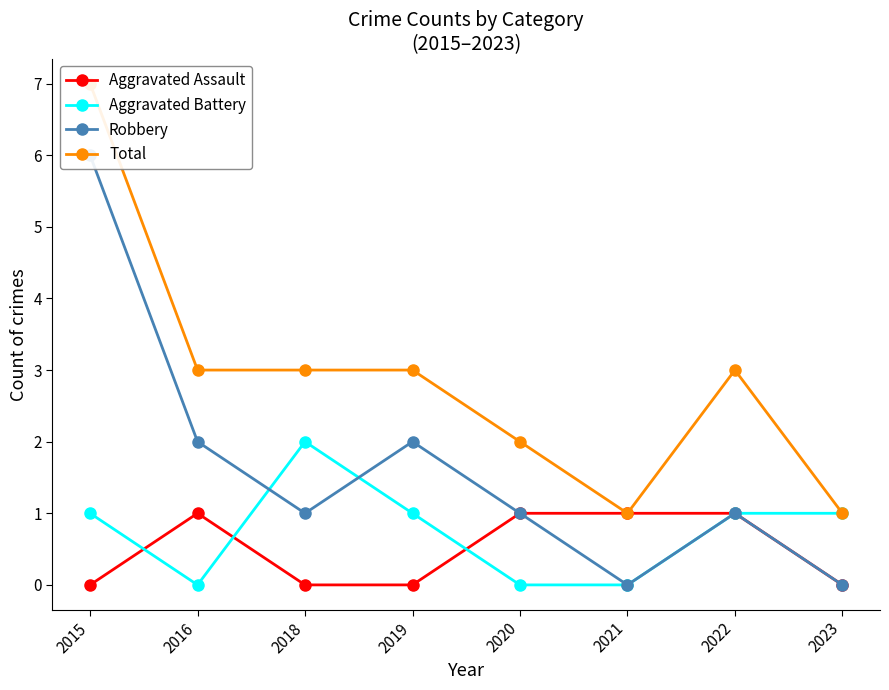

Reading left to right, list all the values displayed in this chart.

Aggravated Assault: 2015=0	2016=1	2018=0	2019=0	2020=1	2021=1	2022=1	2023=0
Aggravated Battery: 2015=1	2016=0	2018=2	2019=1	2020=0	2021=0	2022=1	2023=1
Robbery: 2015=6	2016=2	2018=1	2019=2	2020=1	2021=0	2022=1	2023=0
Total: 2015=7	2016=3	2018=3	2019=3	2020=2	2021=1	2022=3	2023=1